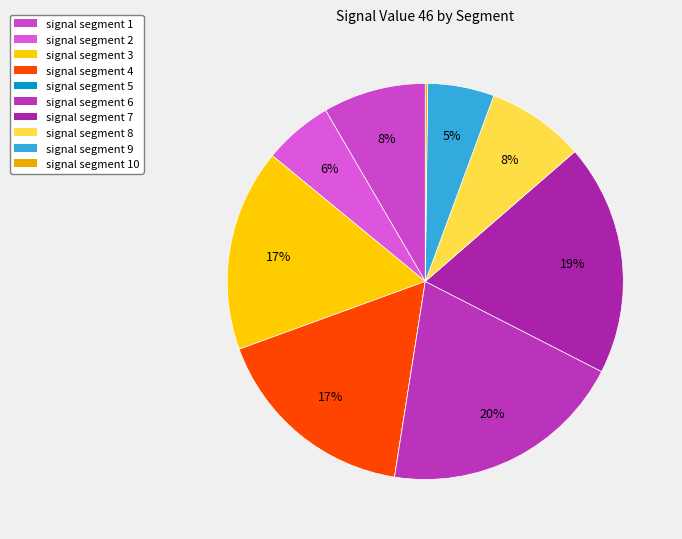

True or false: signal segment 6 accounts for 33% of the total.

False